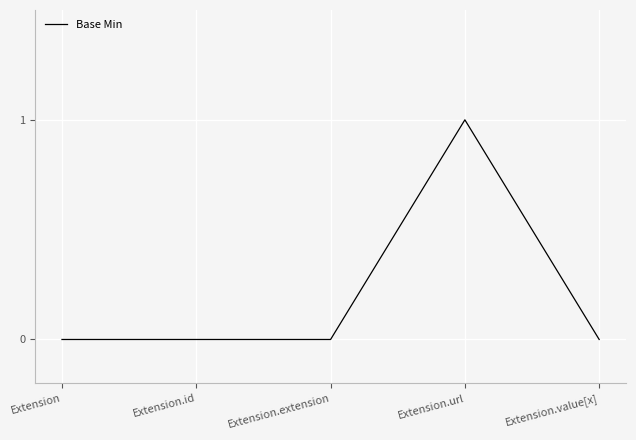

How many lines are shown in the chart?

1